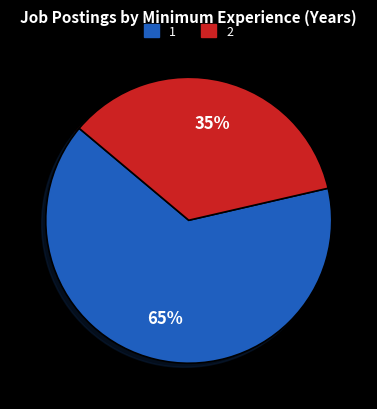

Rank the categories by value from highest to lowest.

1, 2